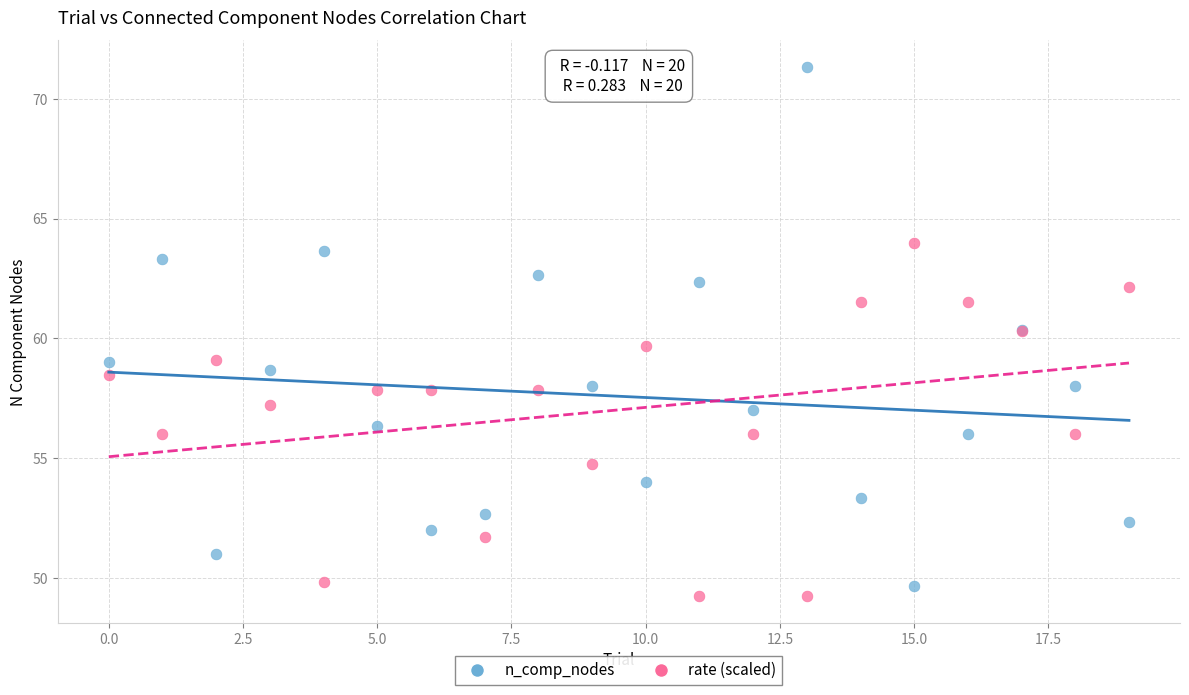

What are all the series names shown in the legend?

n_comp_nodes, rate (scaled)